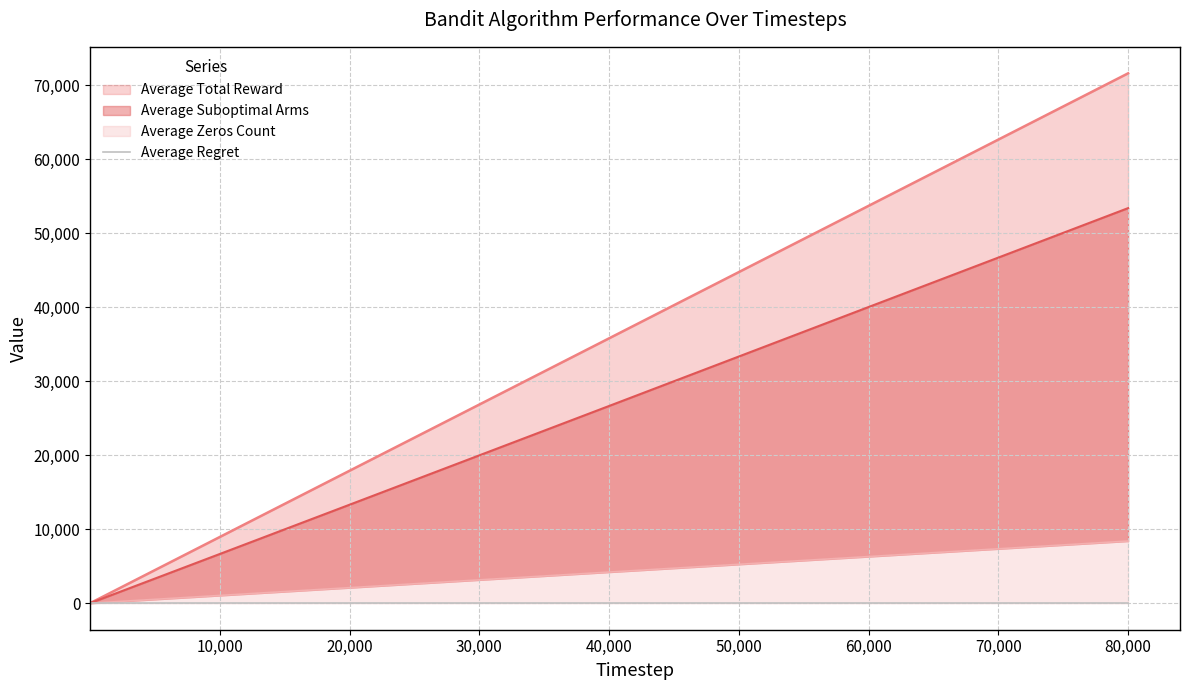

List the labels in order of Average Suboptimal Arms value, smallest first.

2, 3, 100, 200, 2000, 10000, 20000, 40000, 60000, 80000